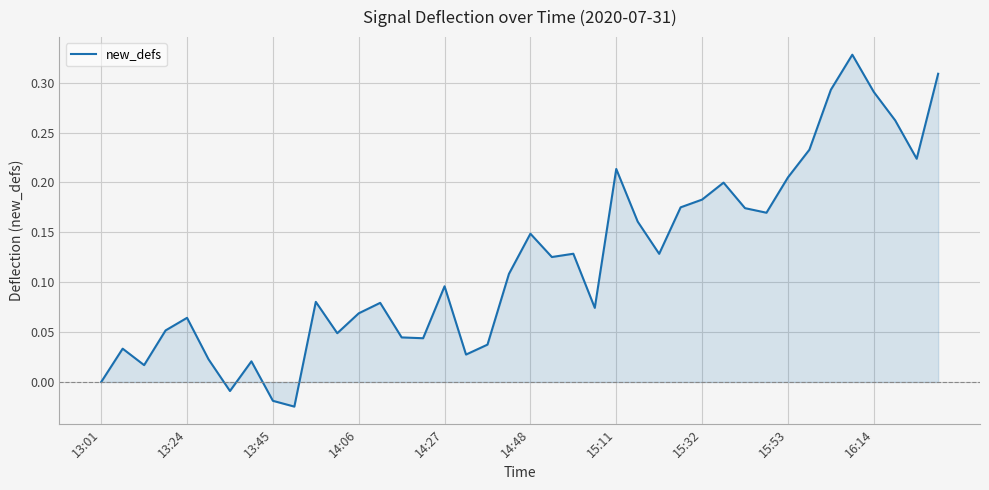

What is the difference between the maximum and minimum values?

0.4